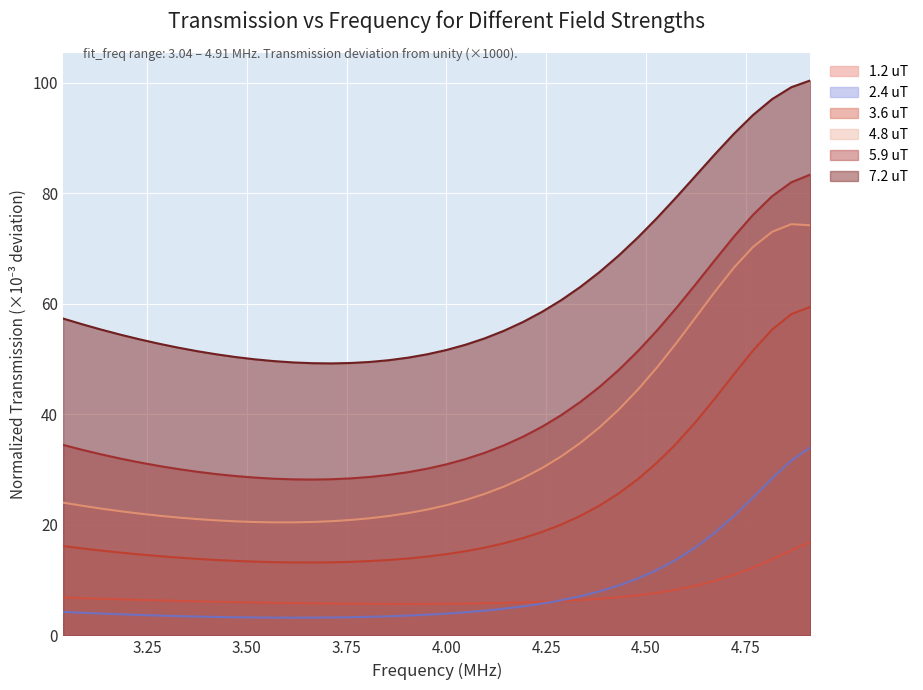

What is the maximum value shown in the chart?

100.5